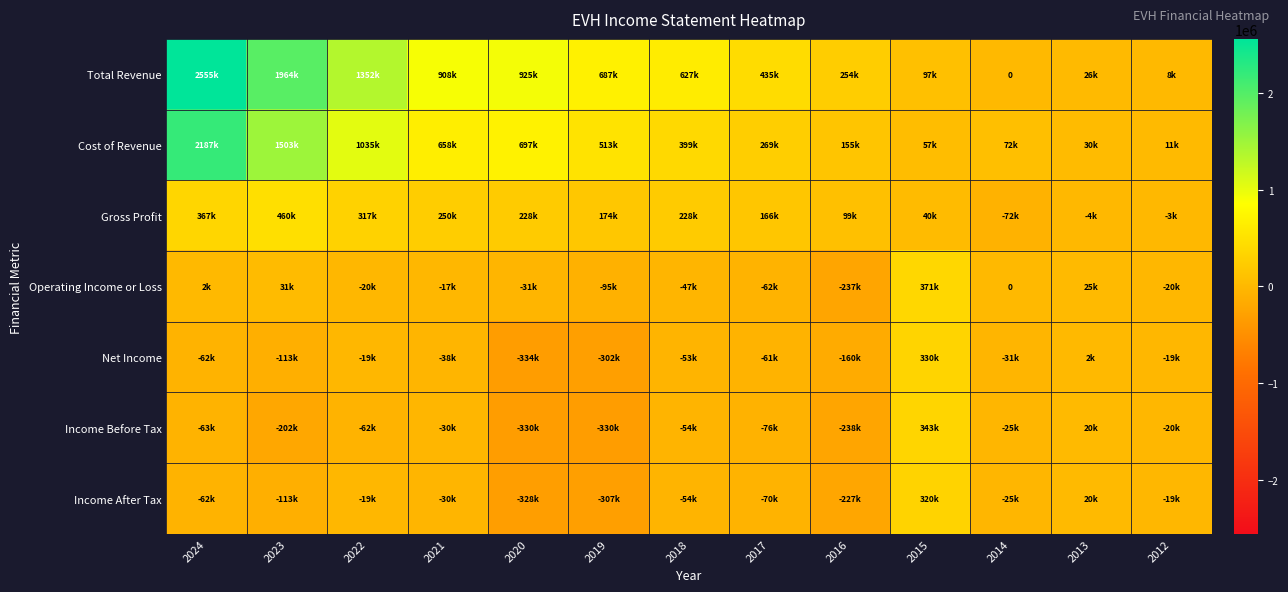

What is the difference between the maximum and second lowest values in the Operating Income or Loss series?

465800